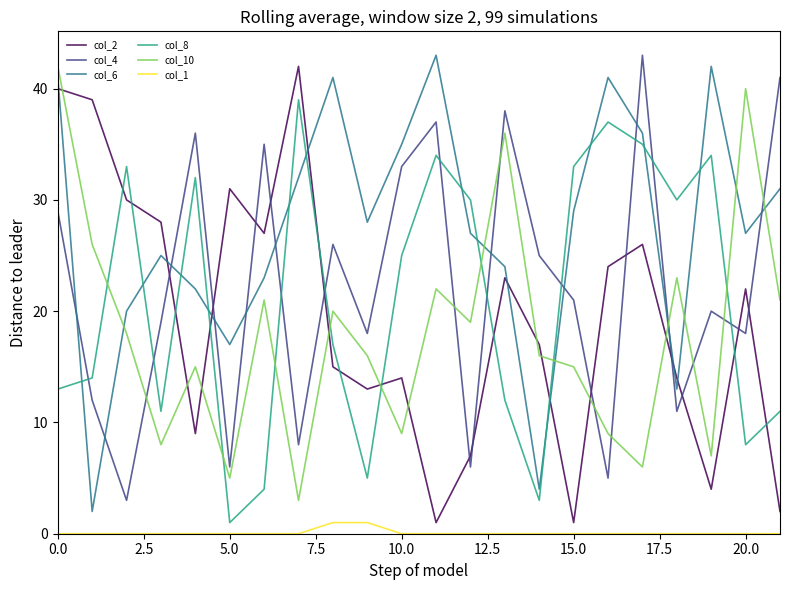

What is the highest value of the col_6 series?

43